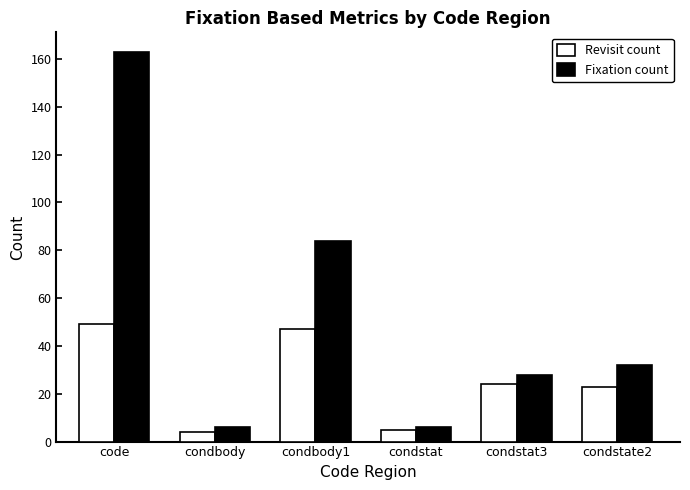

Reading left to right, list all the values displayed in this chart.

Revisit count: code=49	condbody=4	condbody1=47	condstat=5	condstat3=24	condstate2=23
Fixation count: code=163	condbody=6	condbody1=84	condstat=6	condstat3=28	condstate2=32